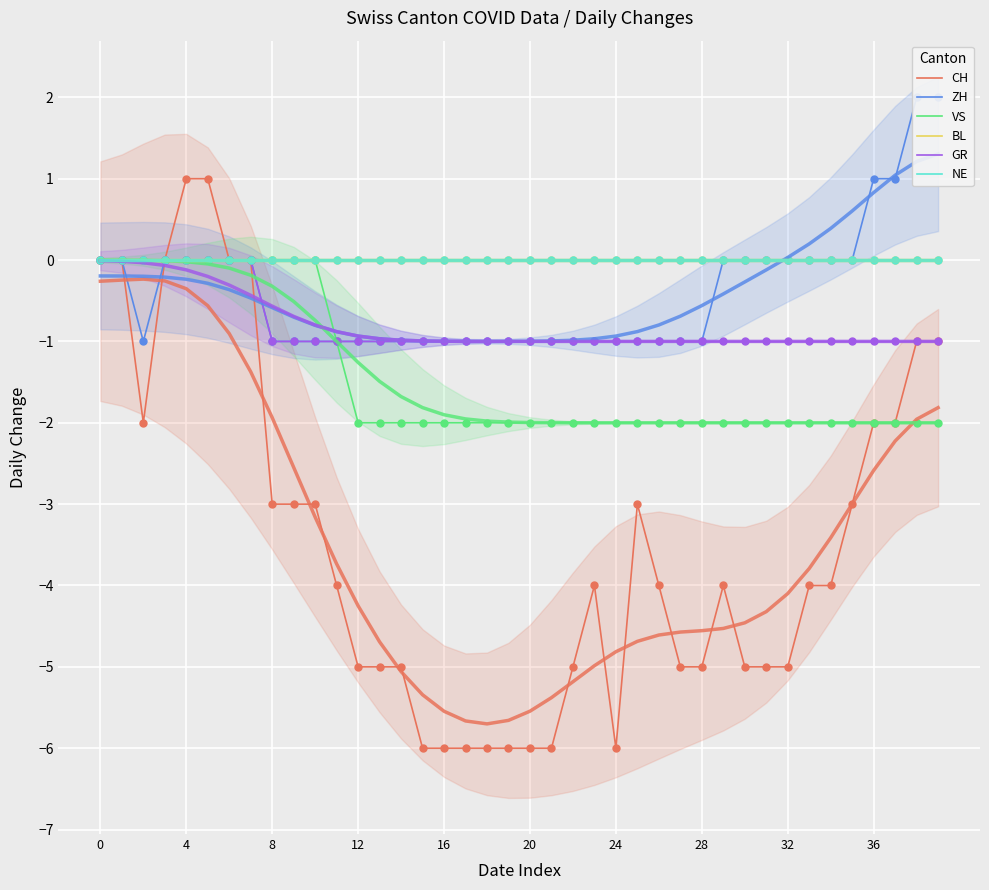

Which series reaches the maximum Y coordinate?

ZH